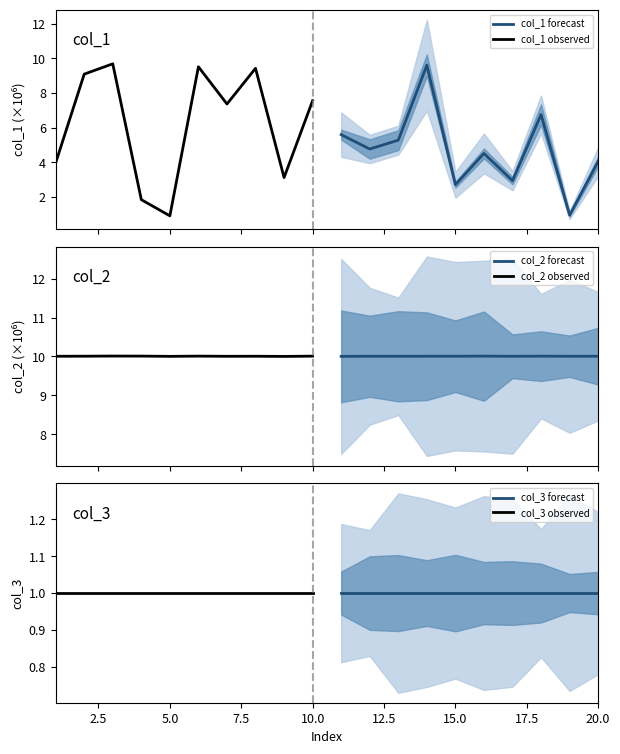

What is the highest value of the col_2 forecast series?

10.0